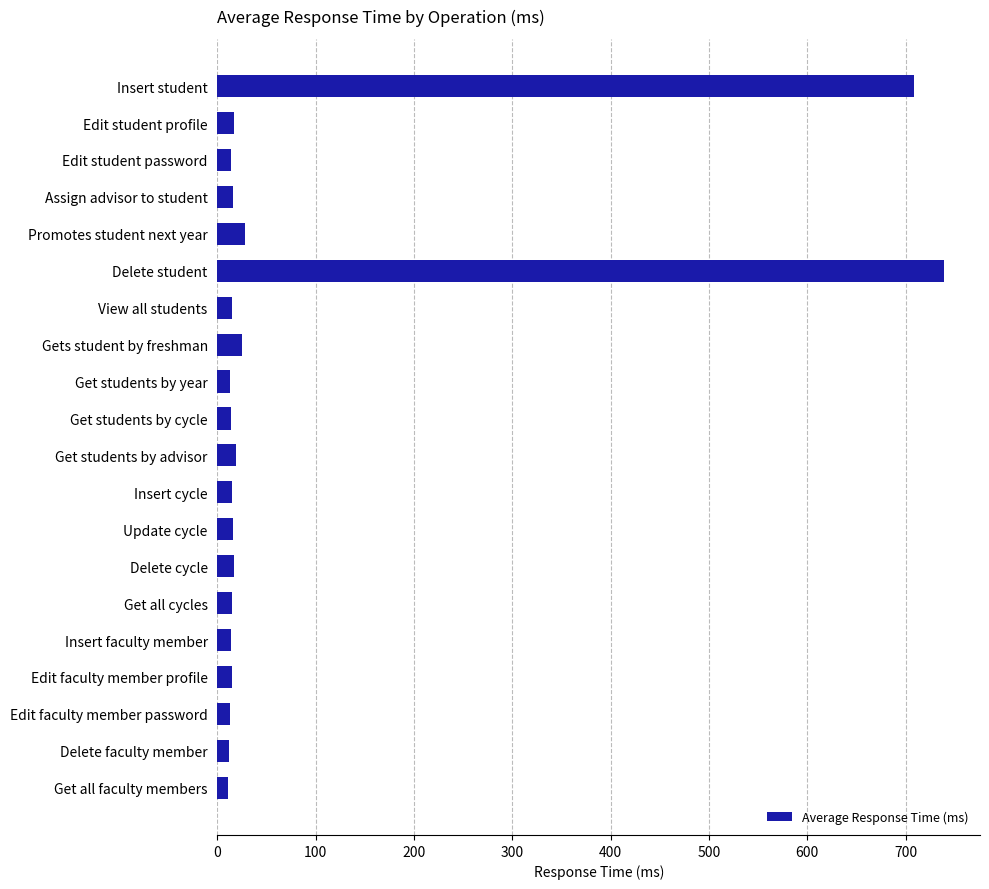

Does the chart contain stacked bars?

No